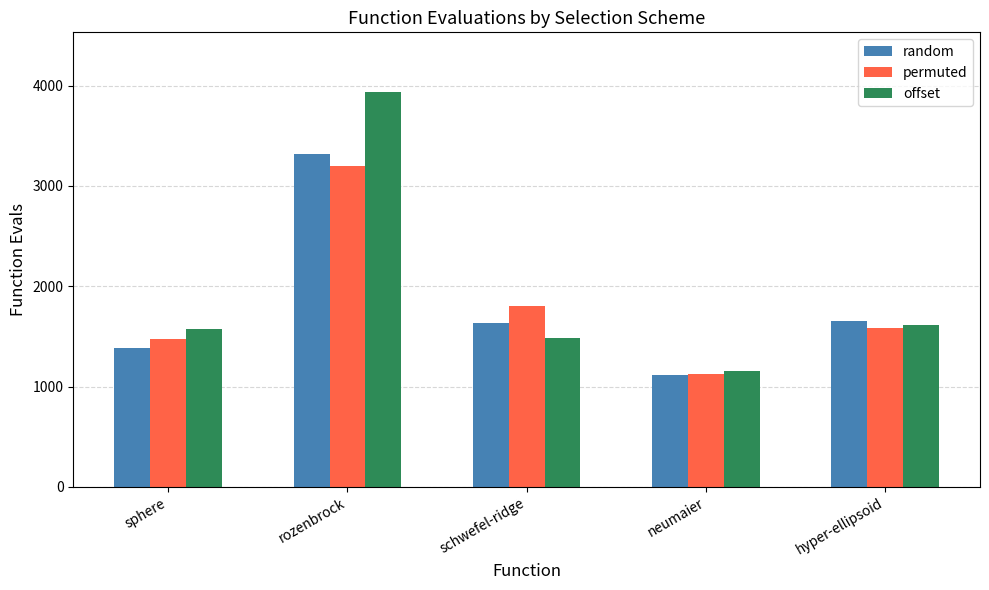

Rank the series by their maximum value, from highest to lowest.

offset, random, permuted